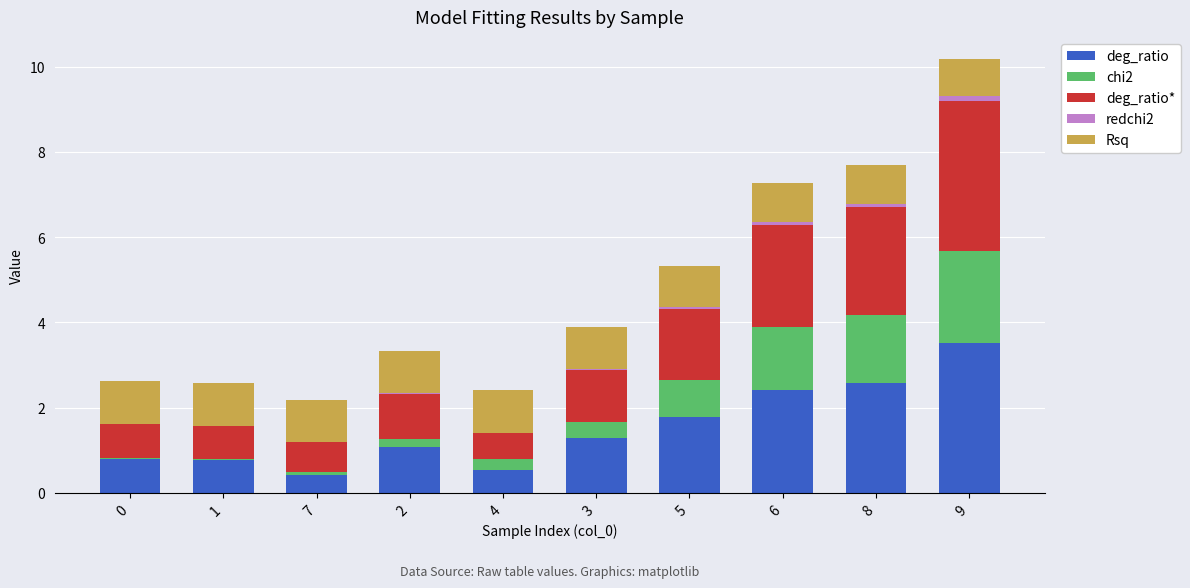

At which category is the sum across all series the highest?

9